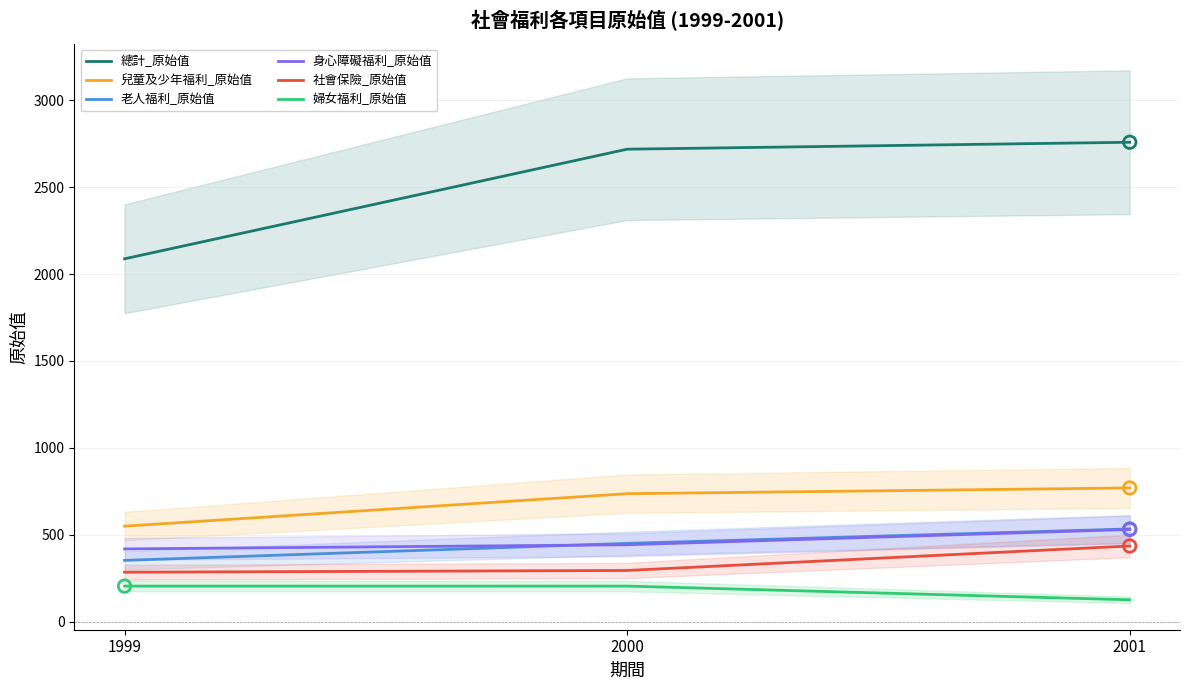

What is the total value across all series at 2000?

4845